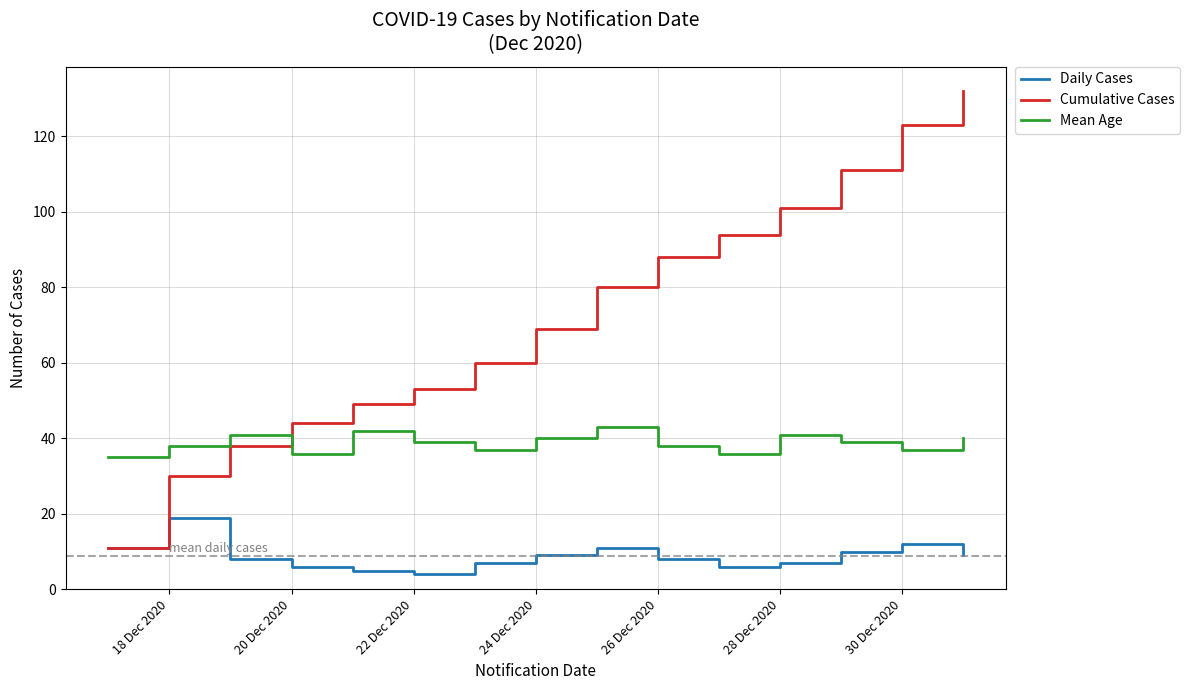

True or false: Daily Cases and Mean Age intersect in this chart.

False